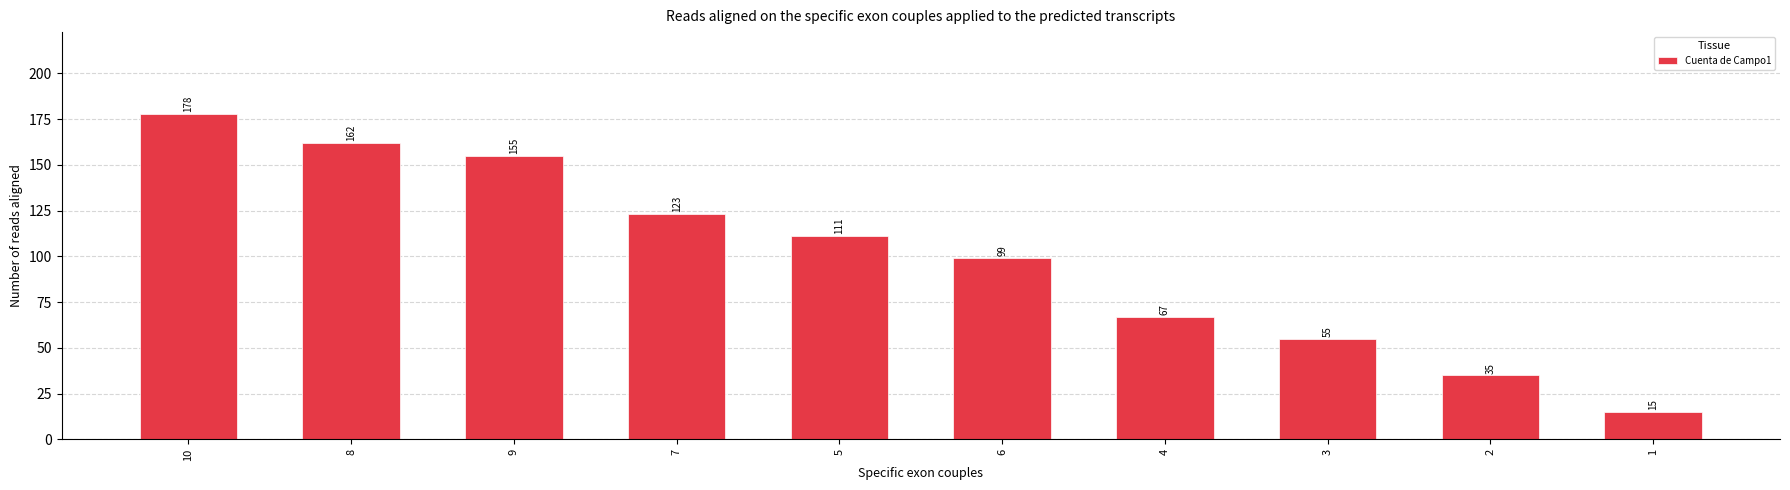

How many series are shown in this chart?

1